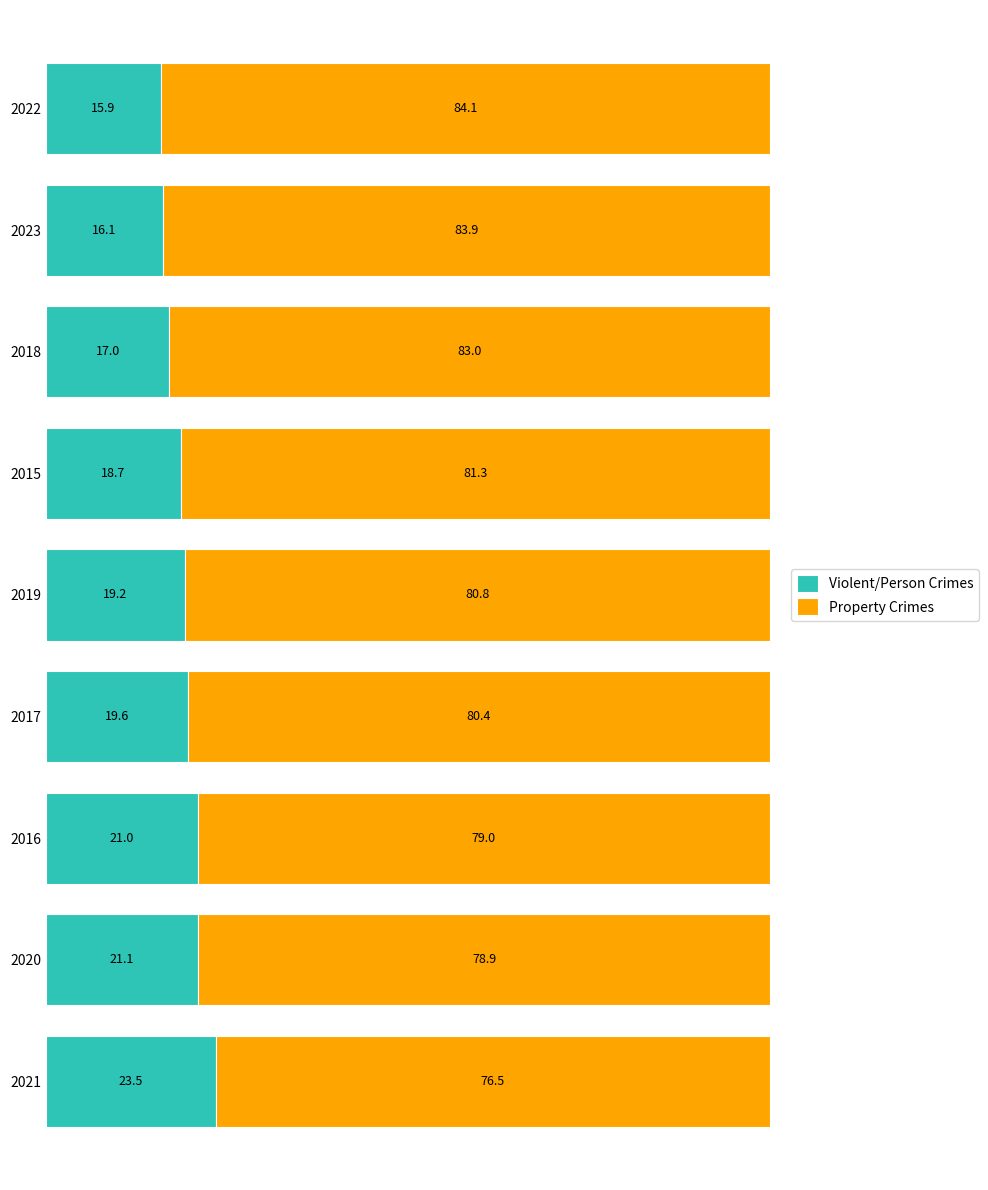

What is the total value across all series at 2015?

100.0